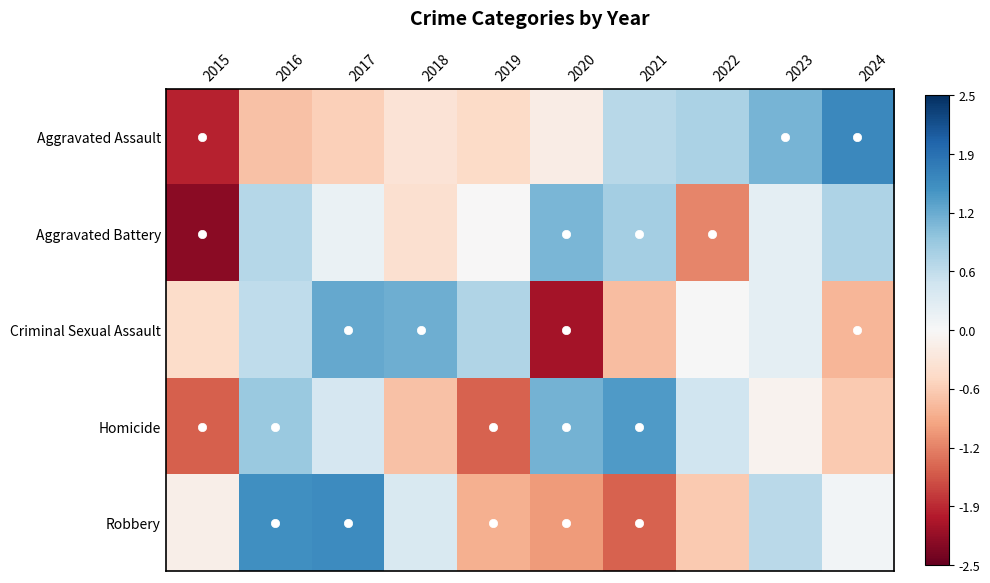

At how many categories does at least one series exceed 0?

9